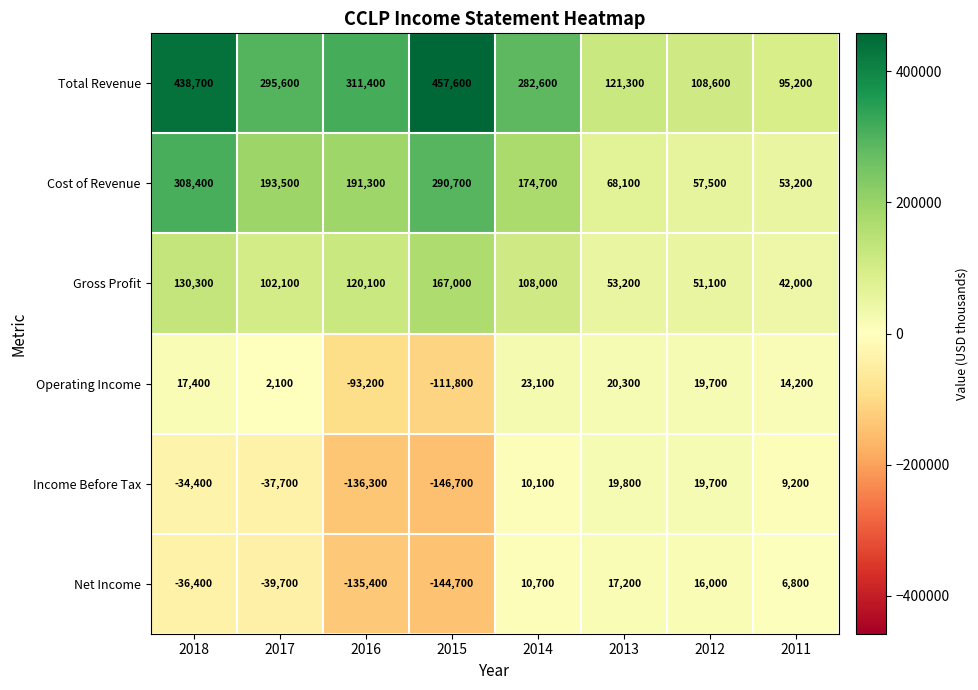

The value of Total Revenue at 2012 is 108600. True or false?

True